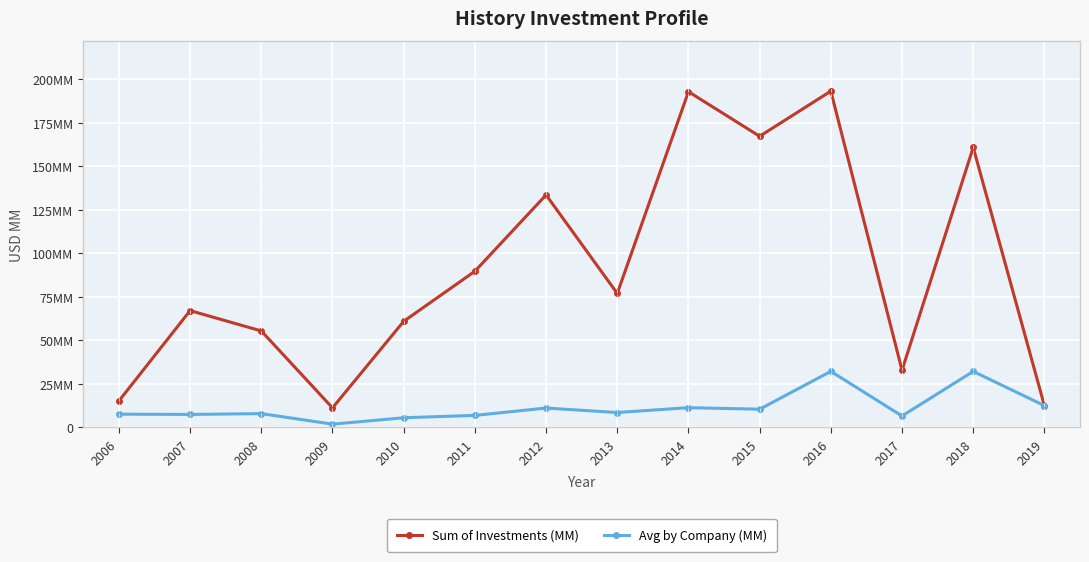

True or false: Avg by Company (MM) and Sum of Investments (MM) cross at least once.

False